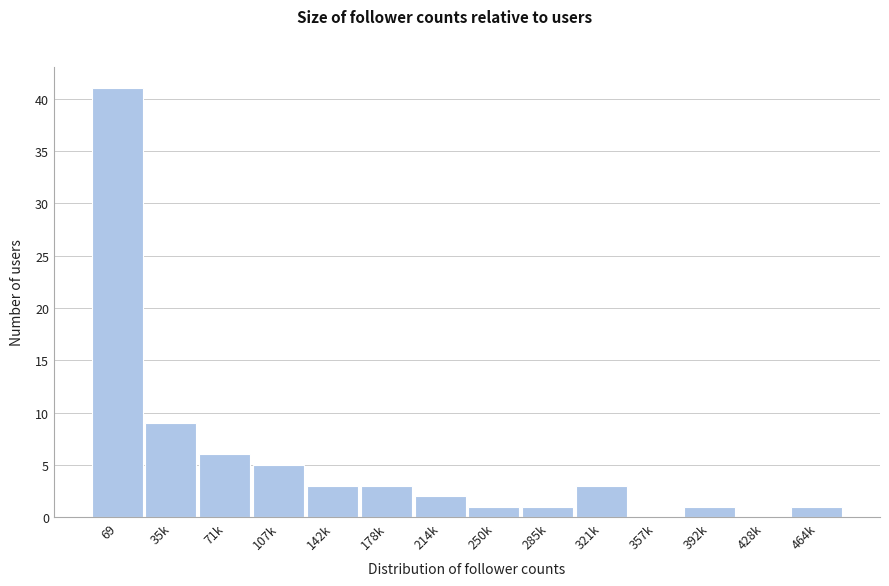

Reading right to left, what are all the values shown in this chart?

464k=1	428k=0	392k=1	357k=0	321k=3	285k=1	250k=1	214k=2	178k=3	142k=3	107k=5	71k=6	35k=9	69=41